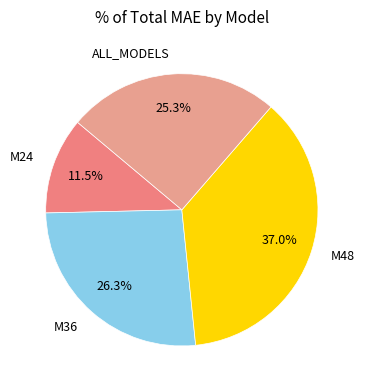

Between M48 and M36, which is larger?

M48